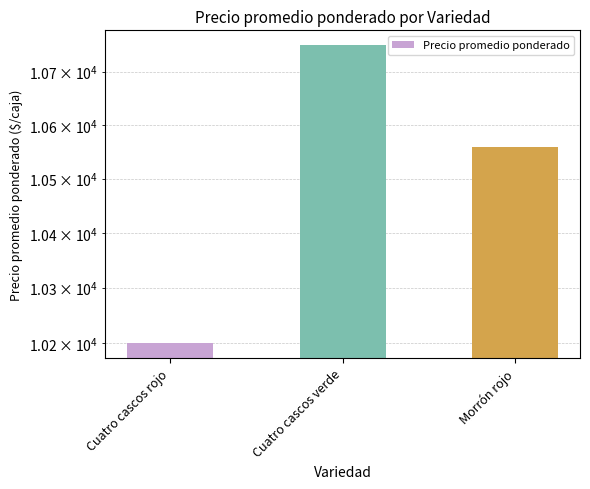

True or false: the data shows 6893.2 at Cuatro cascos verde.

False